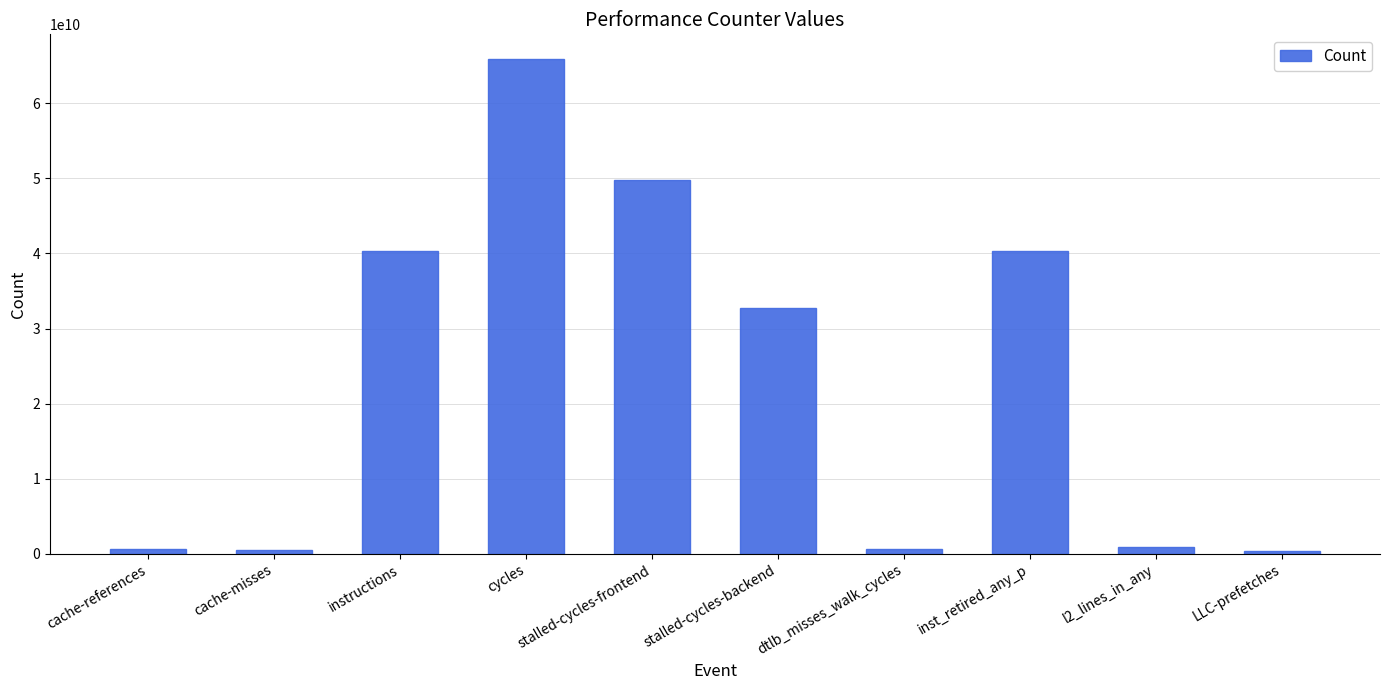

What is the maximum value shown in the chart?

65898260186